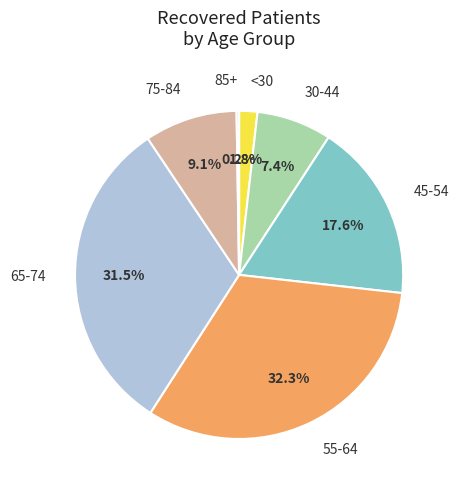

To the nearest percent, what is the difference between the largest and smallest slice percentages?

32%